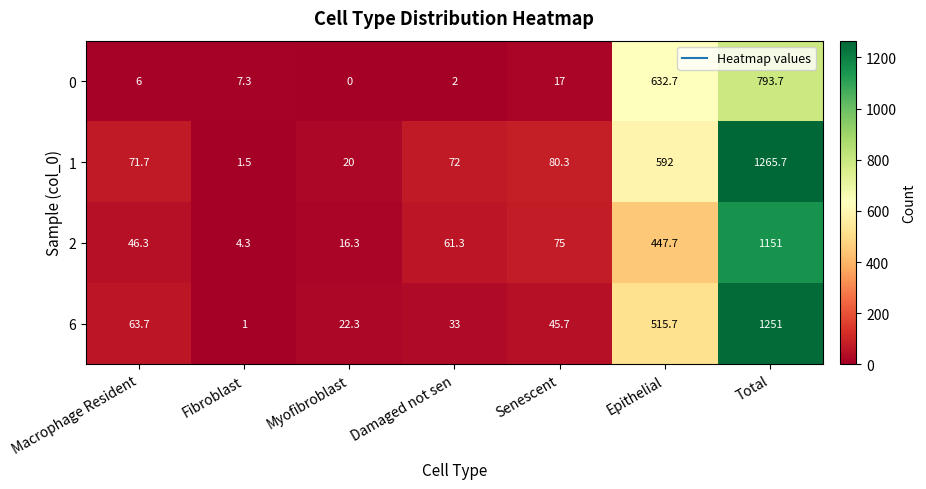

At how many categories does at least one series exceed 829?

1